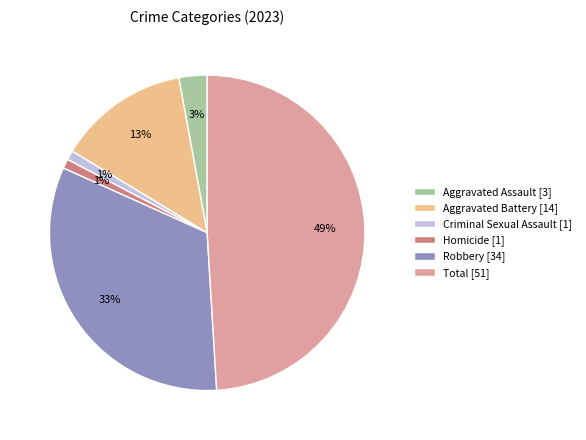

Does Aggravated Battery [14] represent more than half of the total?

No